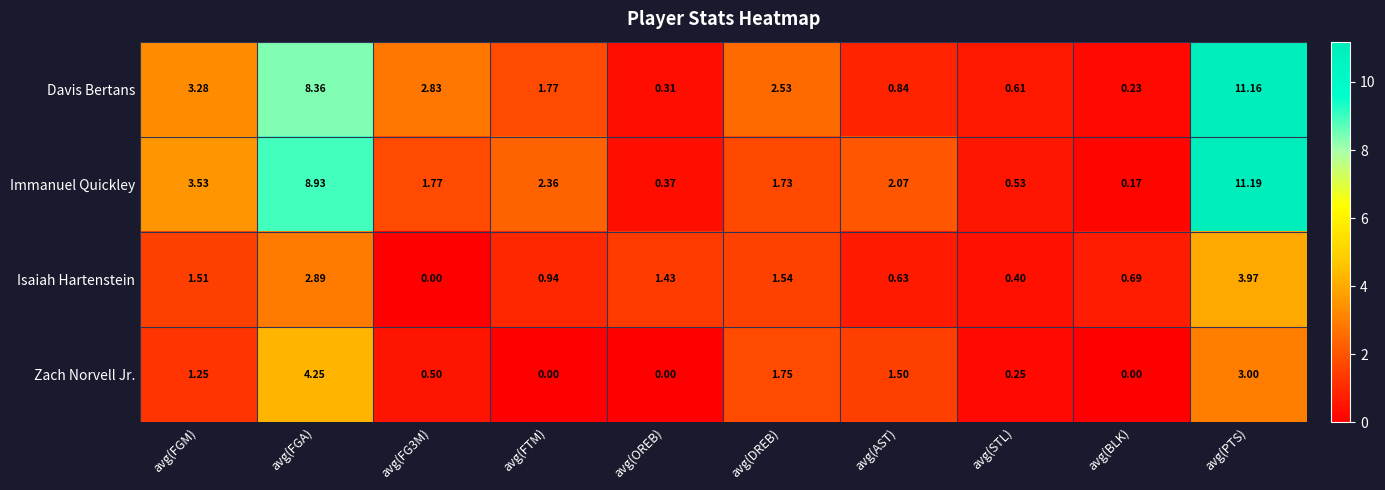

At avg(OREB), list the series in order from largest to smallest.

Isaiah Hartenstein, Immanuel Quickley, Davis Bertans, Zach Norvell Jr.